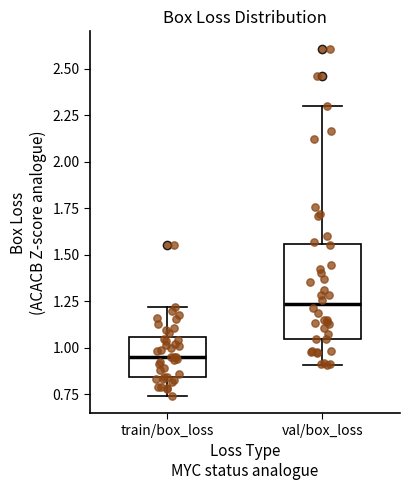

Reading left to right, transcribe this box plot: for each box, give where its median line is, the range the box spans, and where its two whiskers end, as read against the y-axis. The values are not printed on the chart, so give them approximately, as read against the axis.

train/box_loss: median 0.95, box 0.85 to 1.05, whiskers 0.75 to 1.20
val/box_loss: median 1.25, box 1.05 to 1.55, whiskers 0.90 to 2.30